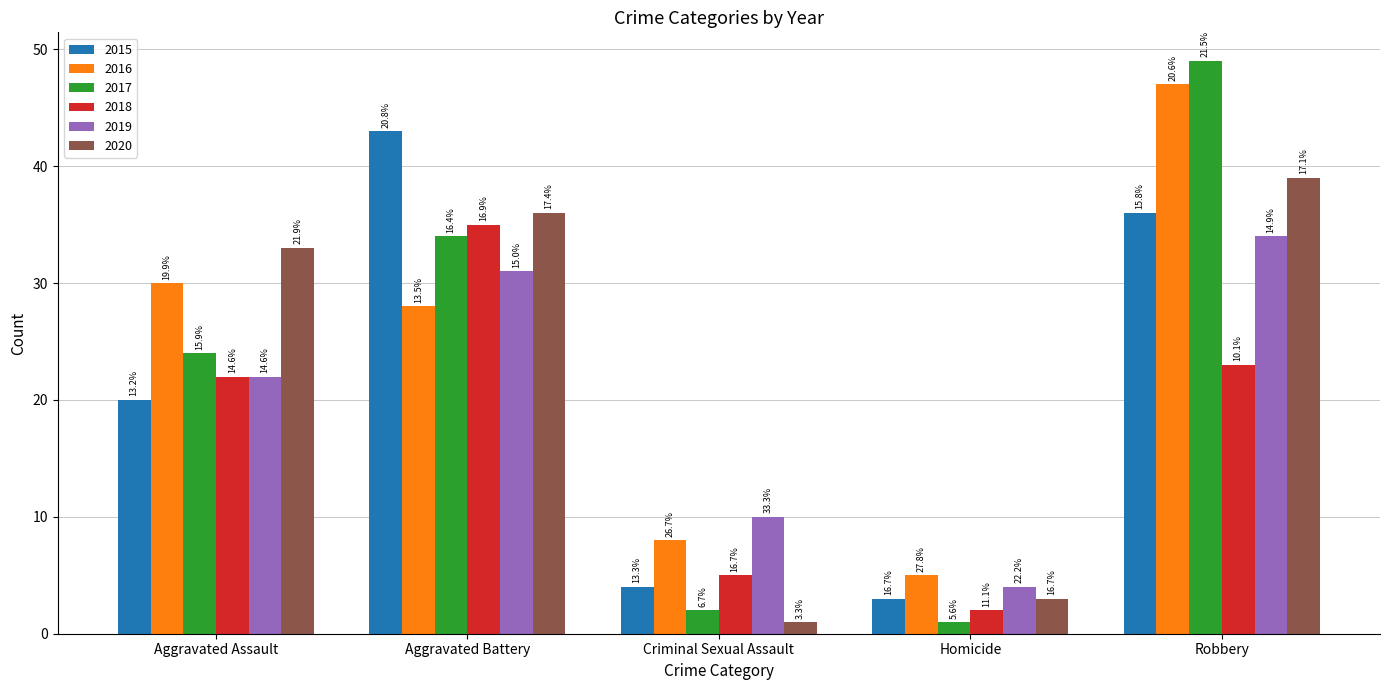

At which category does the chart reach its peak across all series?

Robbery